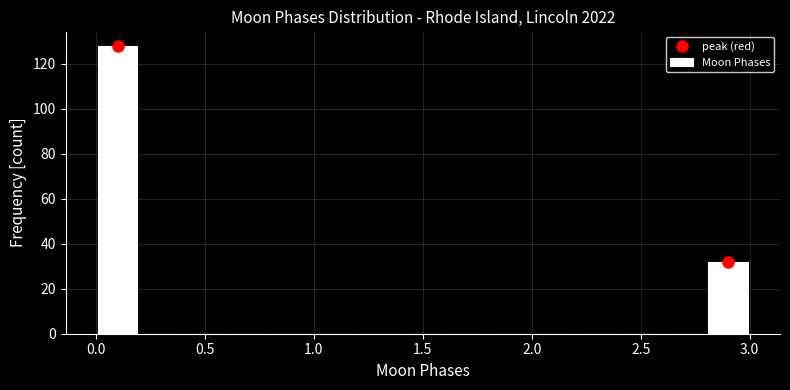

Which range on the x-axis has the tallest bar?

0.0 to 0.2